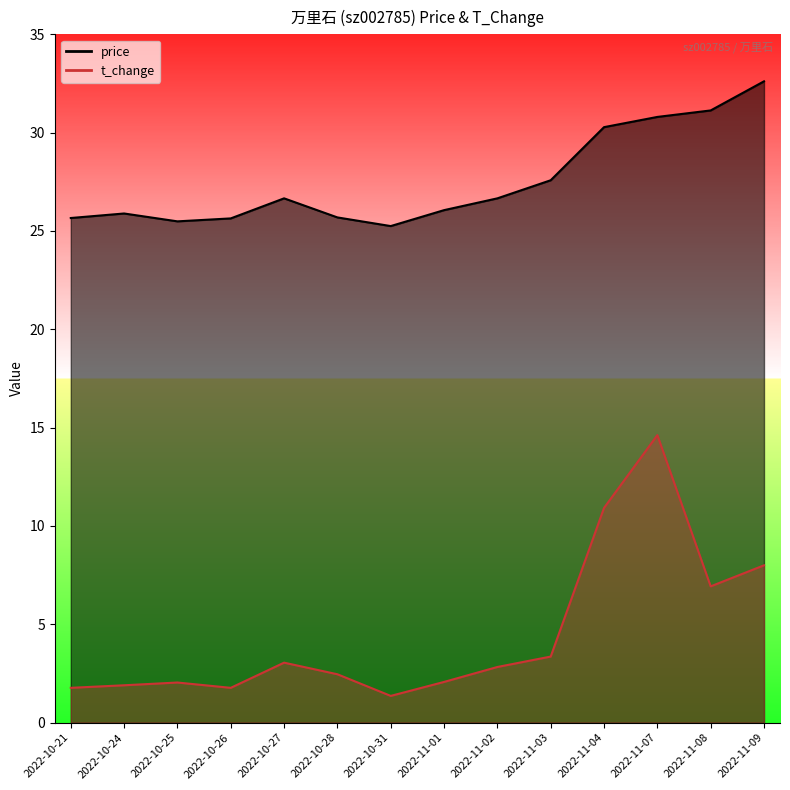

Reading left to right, transcribe all the data shown in this chart.

price: 2022-10-21=25.7	2022-10-24=25.9	2022-10-25=25.5	2022-10-26=25.6	2022-10-27=26.7	2022-10-28=25.7	2022-10-31=25.2	2022-11-01=26.1	2022-11-02=26.7	2022-11-03=27.6	2022-11-04=30.3	2022-11-07=30.8	2022-11-08=31.1	2022-11-09=32.6
t_change: 2022-10-21=1.8	2022-10-24=1.9	2022-10-25=2.0	2022-10-26=1.8	2022-10-27=3.0	2022-10-28=2.5	2022-10-31=1.4	2022-11-01=2.1	2022-11-02=2.8	2022-11-03=3.4	2022-11-04=10.9	2022-11-07=14.6	2022-11-08=6.9	2022-11-09=8.0